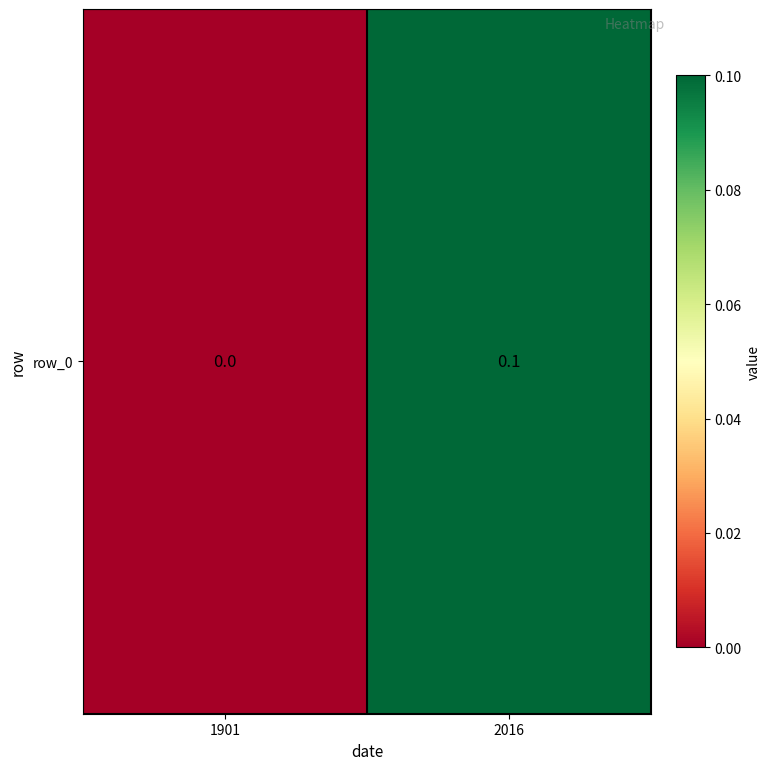

Reading left to right, what are all the values shown in this chart?

1901=0.0	2016=0.1